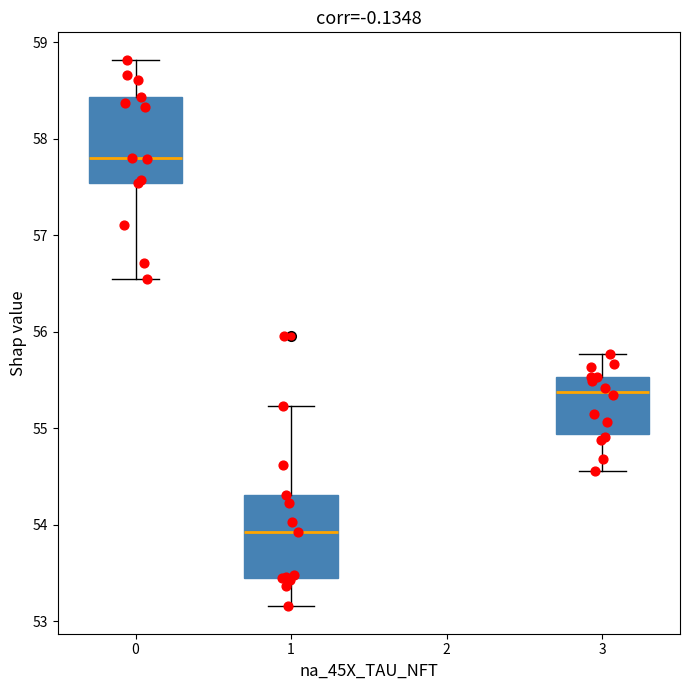

Reading left to right, transcribe this box plot: for each box, give where its median line is, the range the box spans, and where its two whiskers end, as read against the y-axis. The values are not printed on the chart, so give them approximately, as read against the axis.

0: median 57.8, box 57.5 to 58.4, whiskers 56.5 to 58.8
1: median 53.9, box 53.4 to 54.3, whiskers 53.2 to 55.2
3: median 55.4, box 54.9 to 55.5, whiskers 54.6 to 55.8